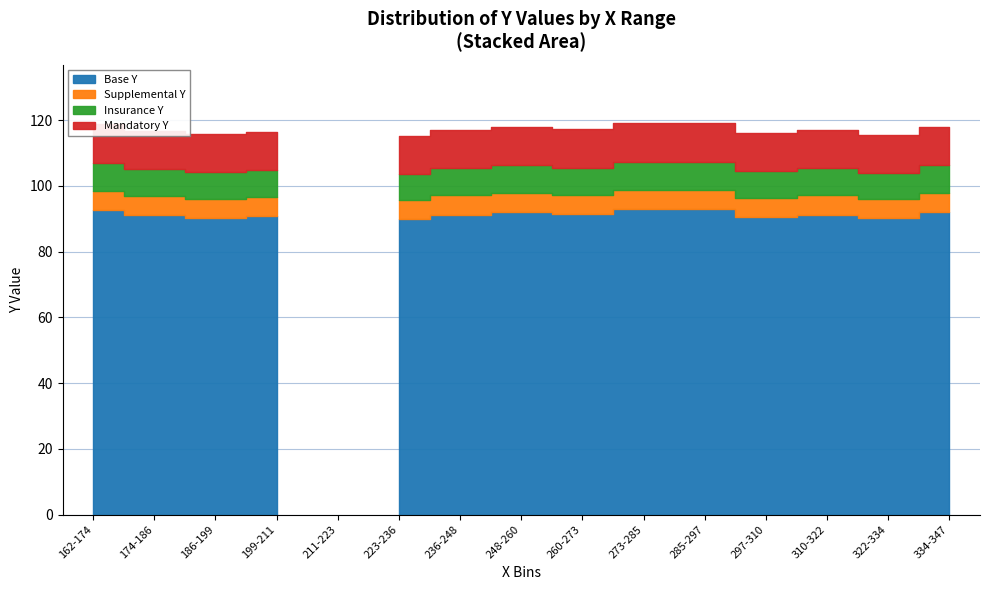

Is it true that the value at 170 is 80?

False